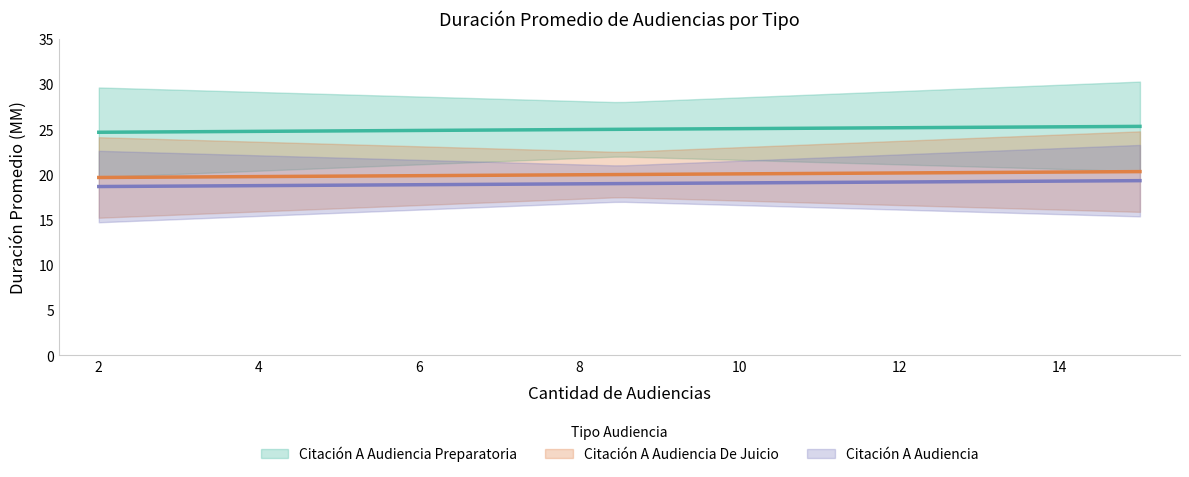

Read the Citación A Audiencia value at Citación A Audiencia De Juicio.

19